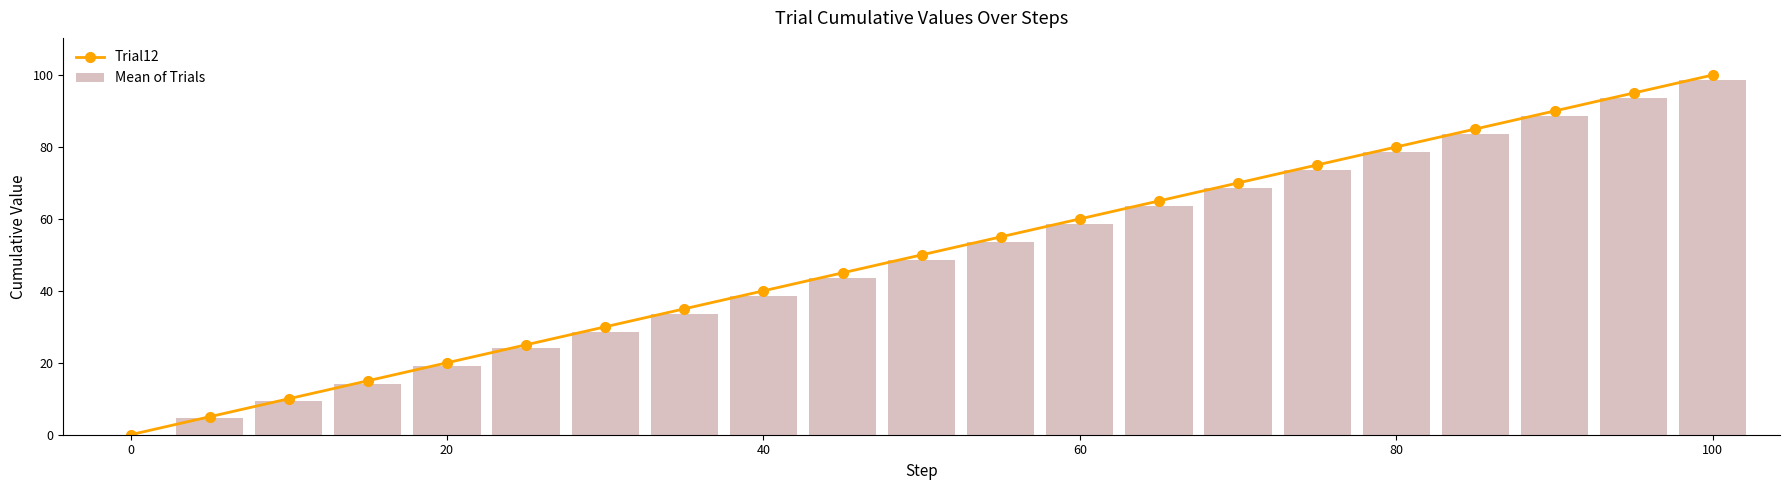

Reading left to right, list all the values displayed in this chart.

Trial12: 0.0	5.0	10.0	15.0	20.0	25.0	30.0	35.0	40.0	45.0	50.0	55.0	60.0	65.0	70.0	75.0	80.0	85.0	90.0	95.0	100.0
Mean of Trials: 0.0	4.7	9.5	14.2	19.2	24.2	28.7	33.7	38.5	43.5	48.5	53.5	58.5	63.5	68.5	73.5	78.5	83.5	88.5	93.5	98.5